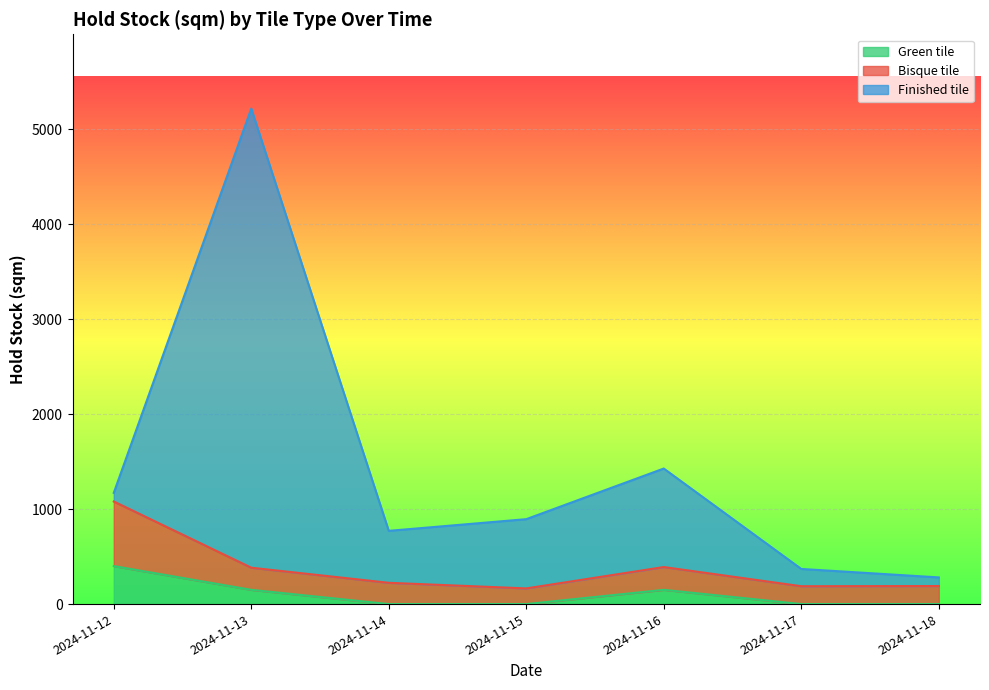

Between 2024-11-16 and 2024-11-17, which series saw the biggest shift?

Finished tile